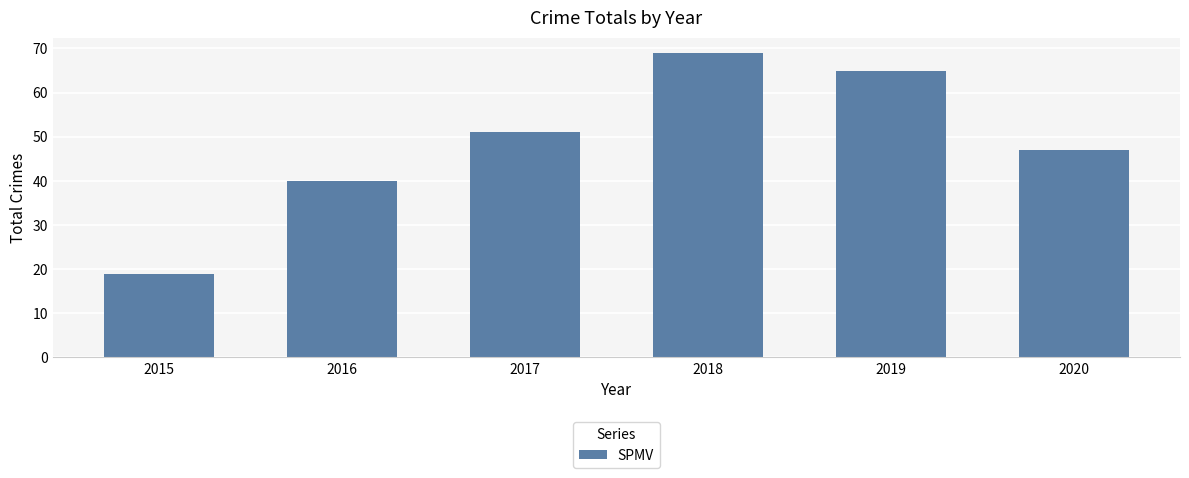

Are the bars grouped side by side (vs. stacked)?

No